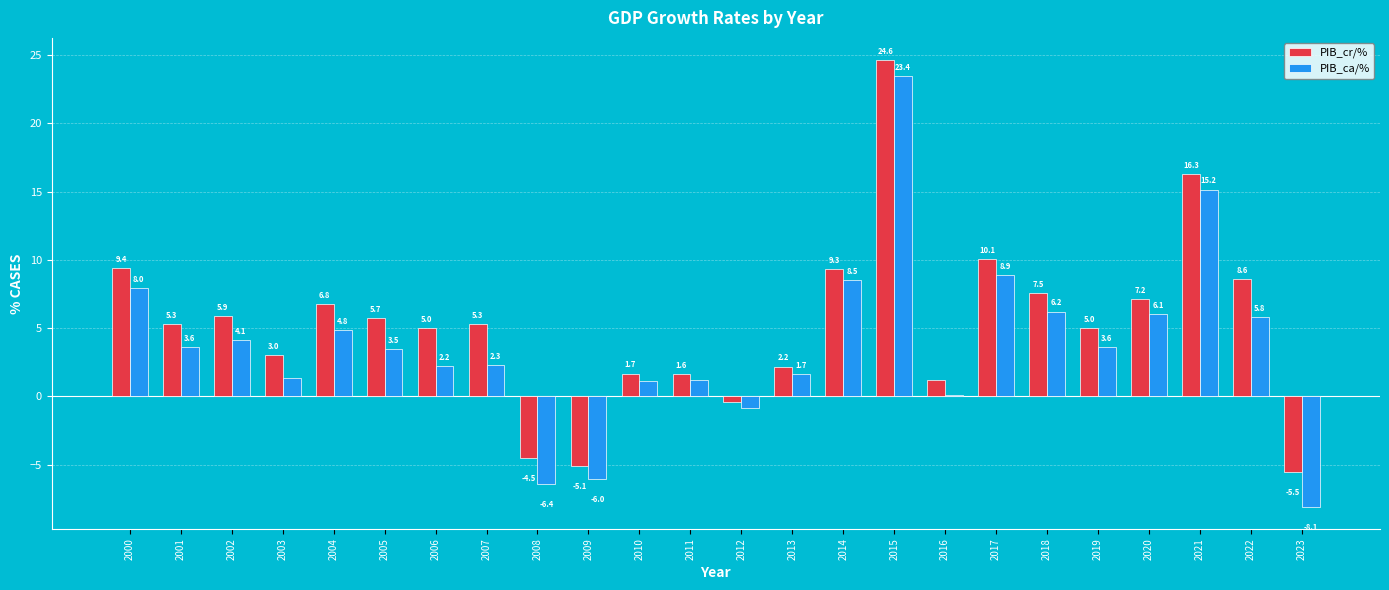

The value of PIB_ca/% at 2014 is 12.3. True or false?

False